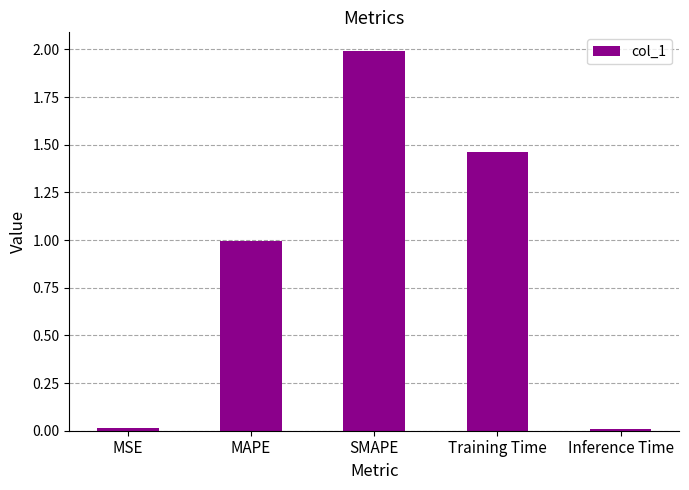

Between MAPE and Inference Time, which is larger?

MAPE